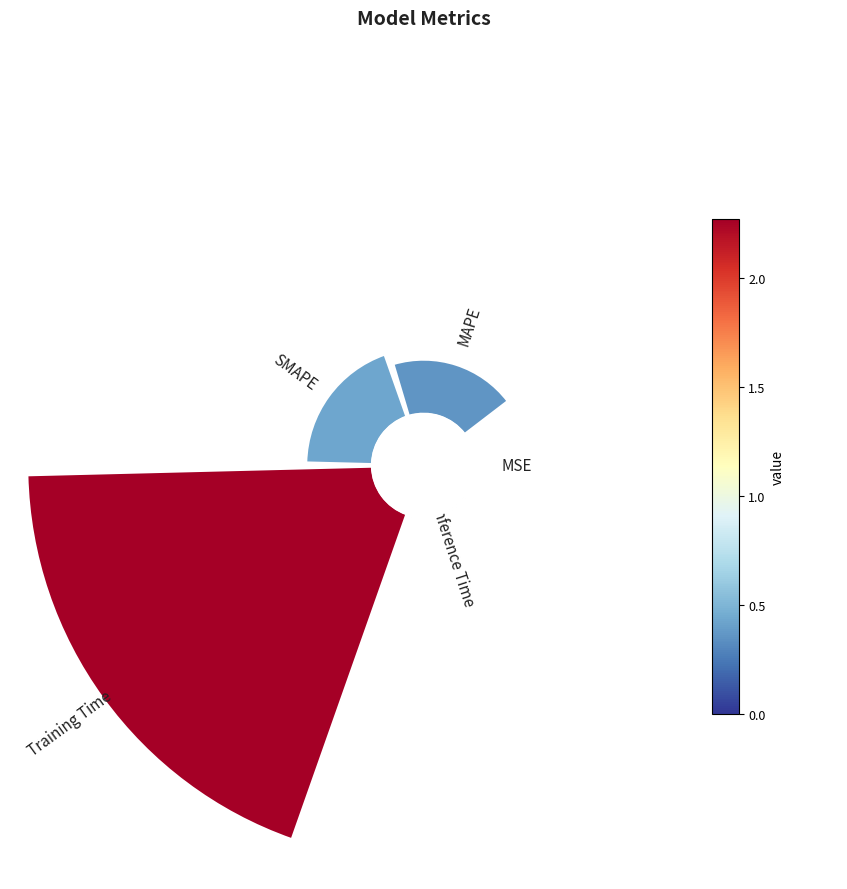

Is it true that MAPE is 12% of the pie?

True